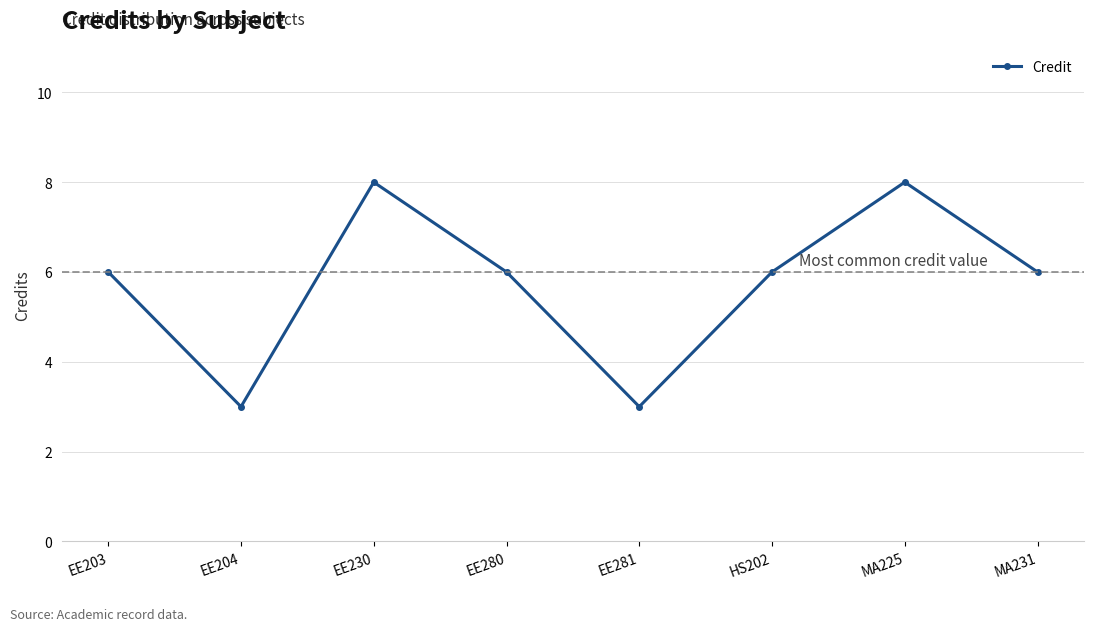

Reading right to left, extract all data points from this chart.

6	8	6	3	6	8	3	6